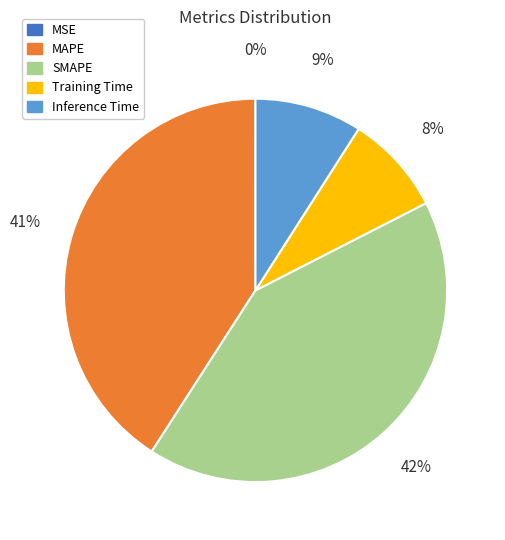

To the nearest percent, what percentage of the pie is SMAPE?

42%